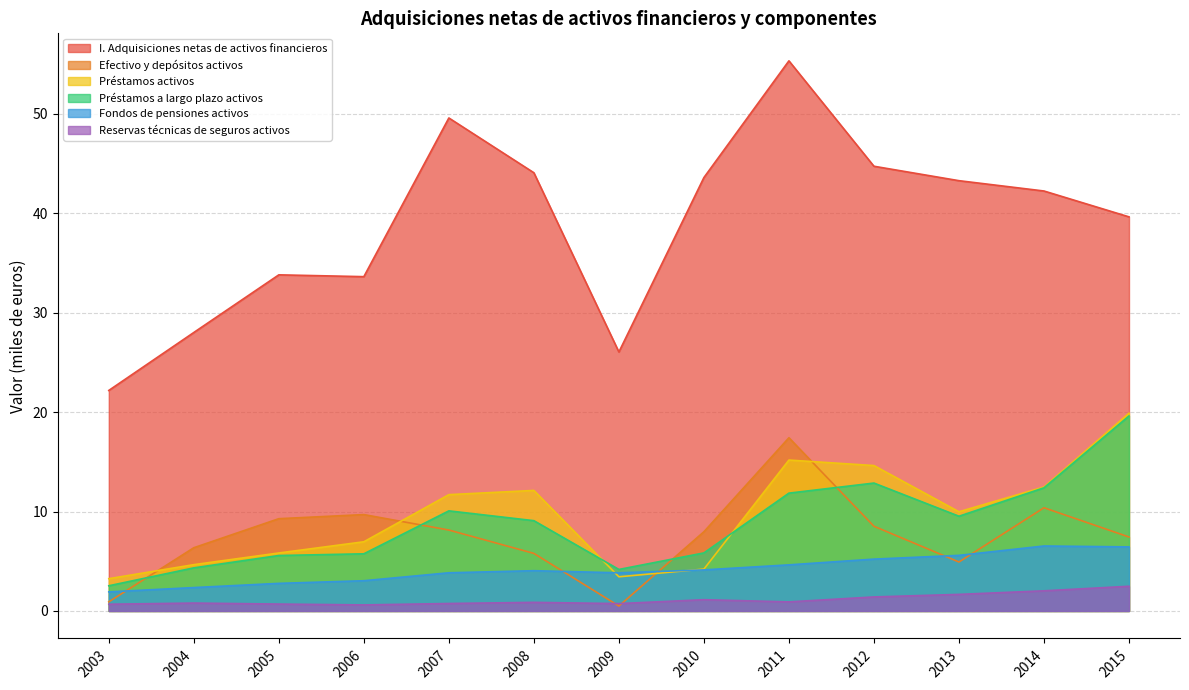

Does the chart display data point markers on the line(s)?

No